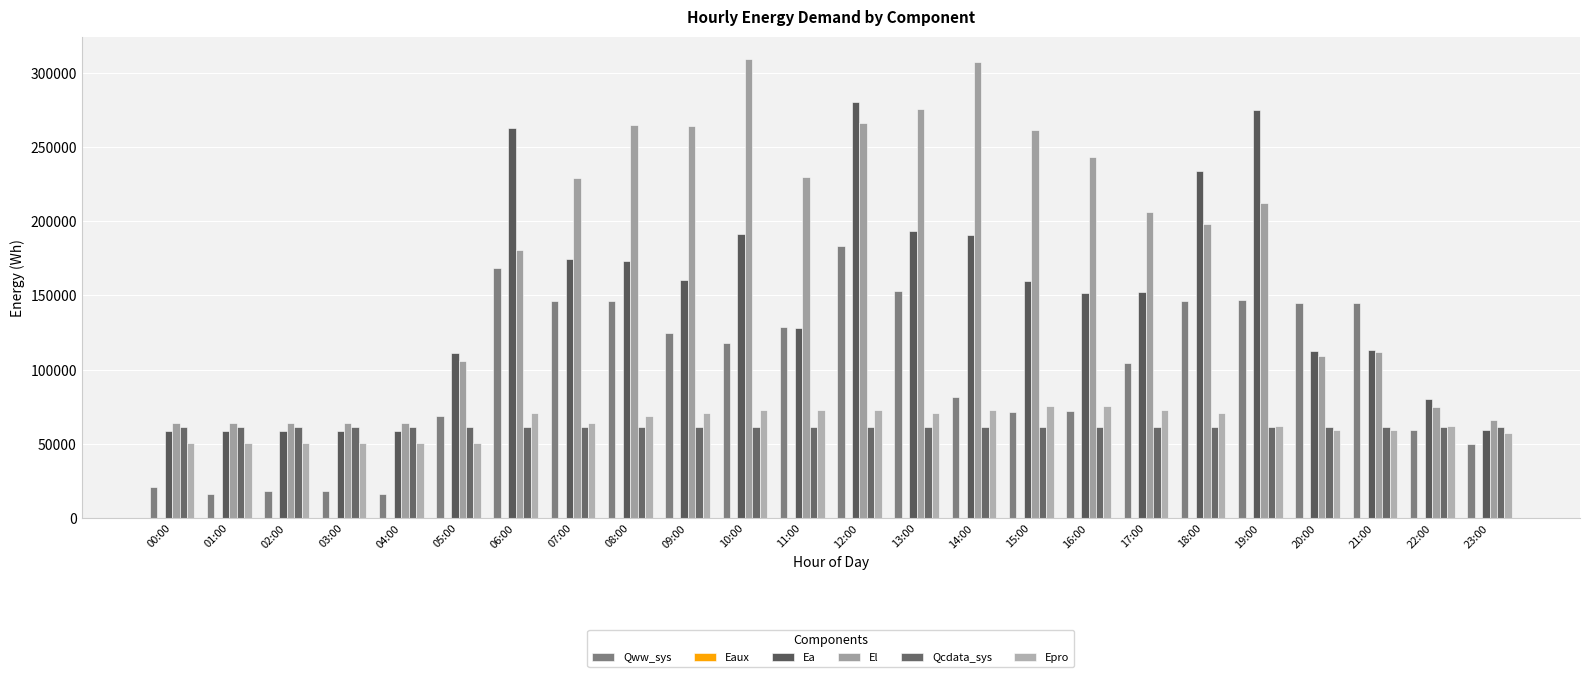

Rank the series at 22:00 from lowest to highest value.

Eaux, Qww_sys, Qcdata_sys, Epro, El, Ea